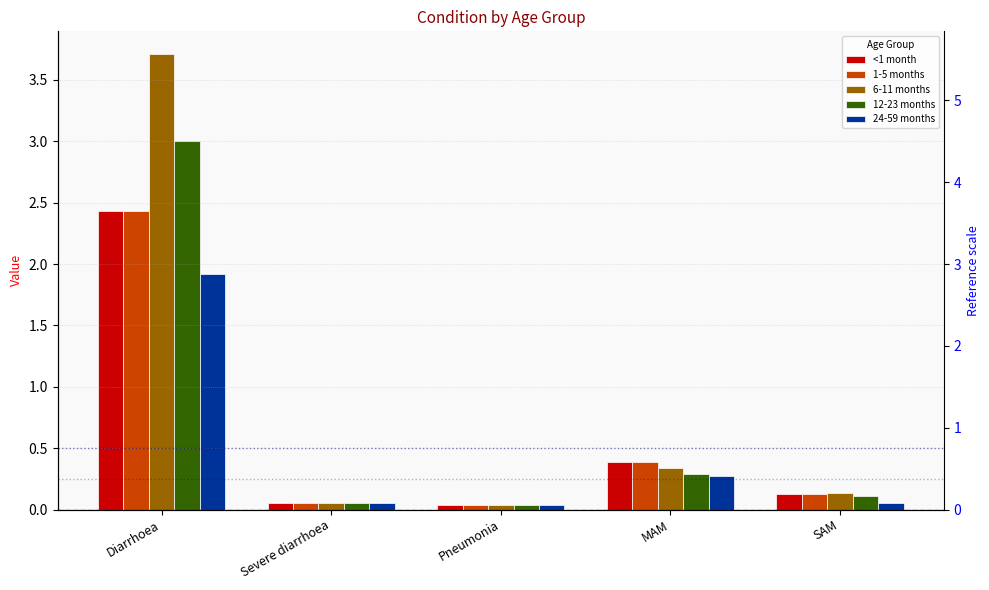

What are all the series names shown in the legend?

<1 month, 1-5 months, 6-11 months, 12-23 months, 24-59 months